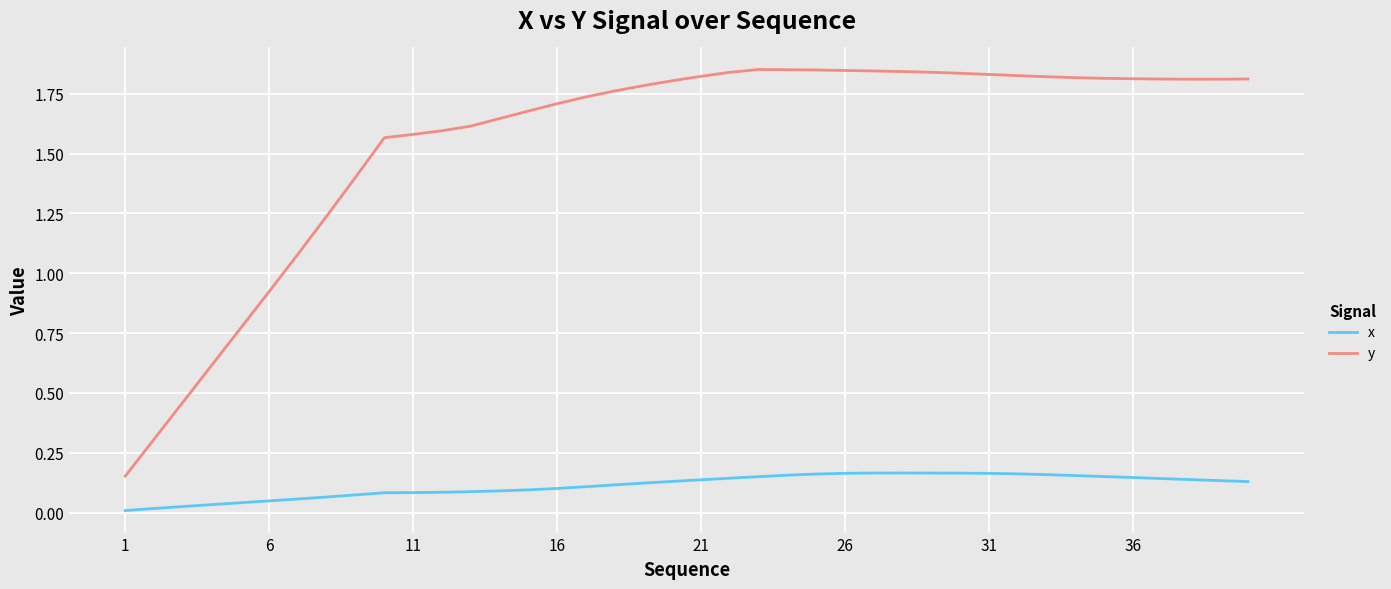

Which series has the largest range (max minus min)?

y